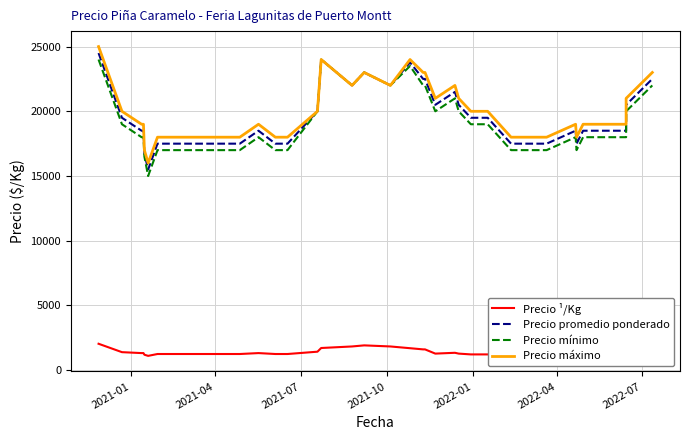

What is the average value of the Precio mínimo series?

19100